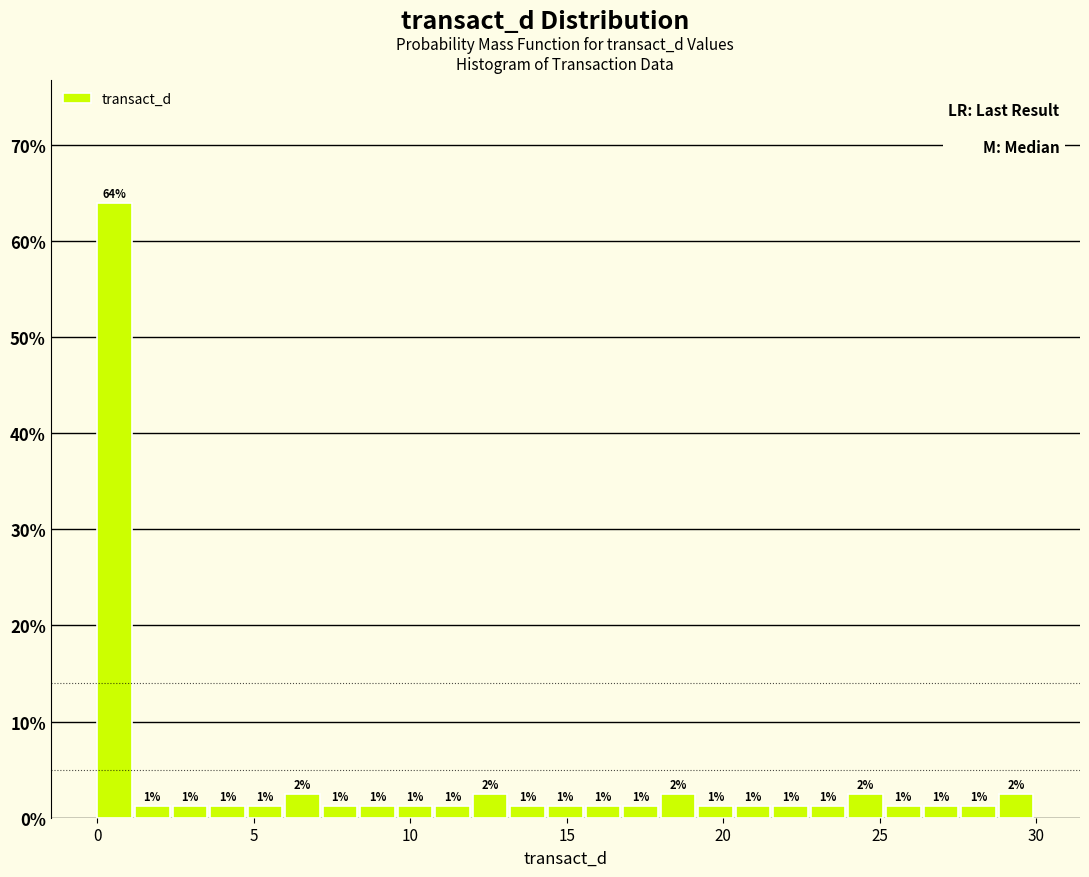

Around what value on the x-axis is the tallest bar? Give the approximate position of its centre, as read against the axis.

0.5